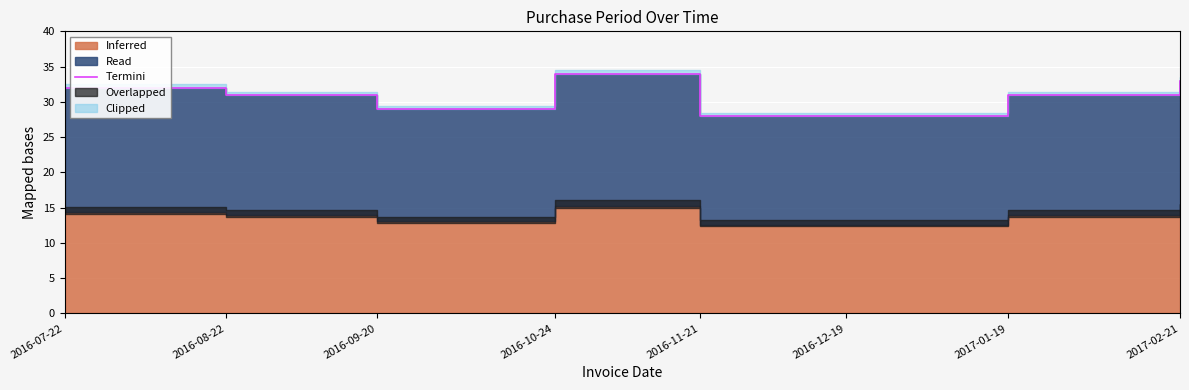

The chart shows a value of 47 at 2017-01-19. True or false?

False